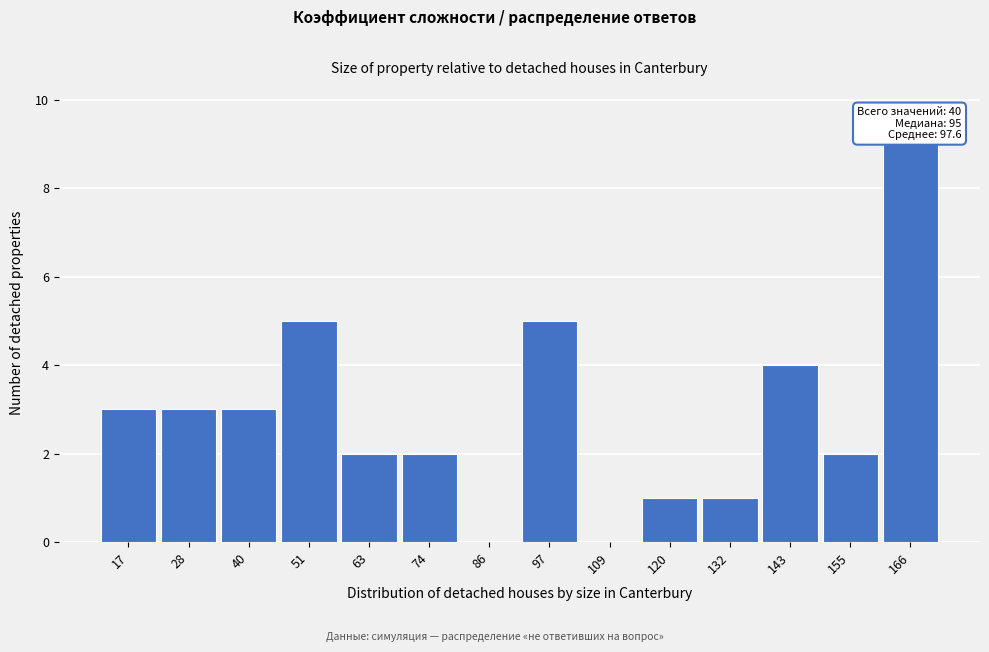

Over which range of the x-axis is the bar tallest?

160.5 to 172.0